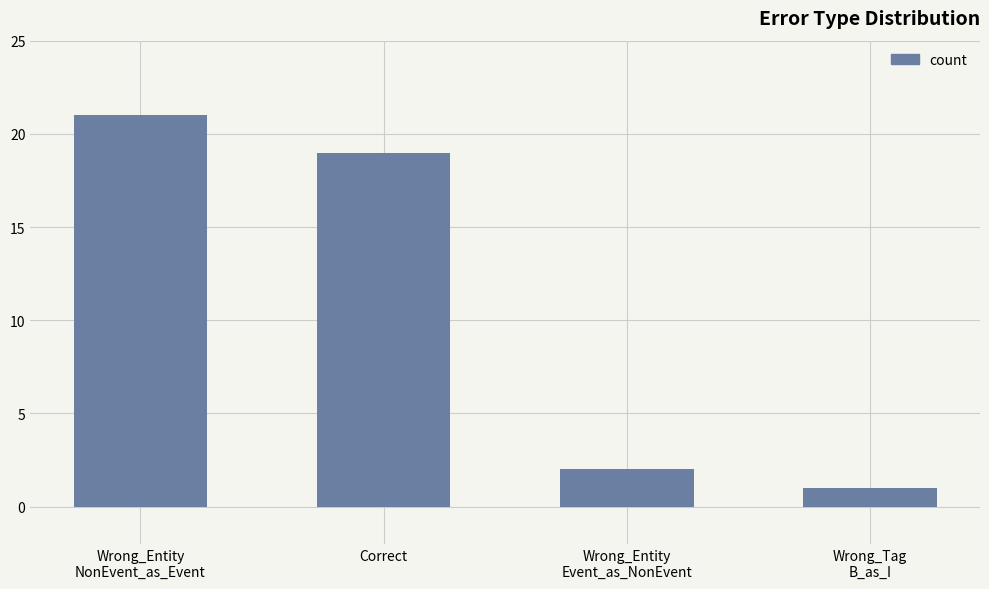

How many series are shown in this chart?

1